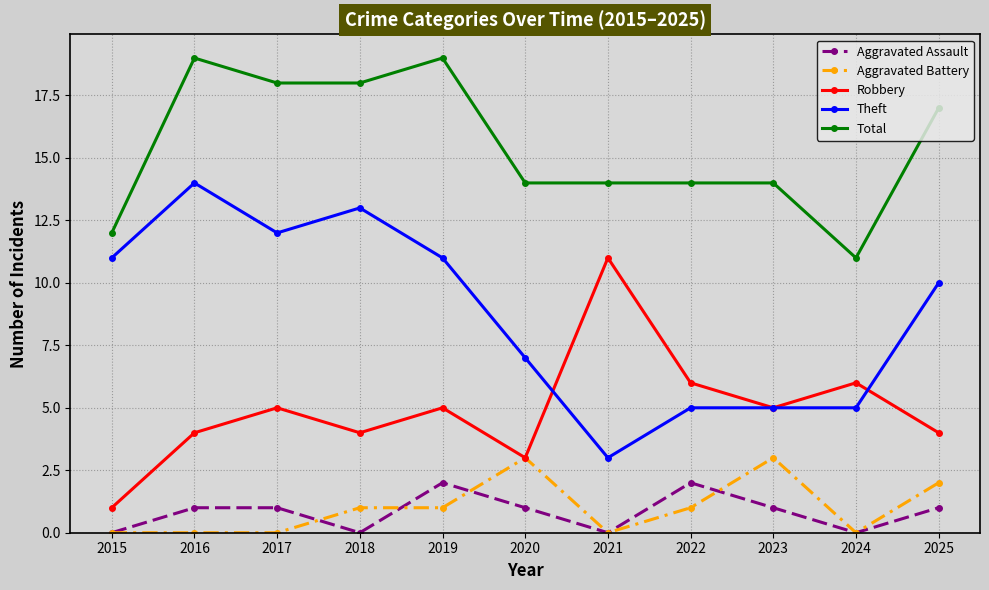

What is the average value of the Aggravated Battery series?

1